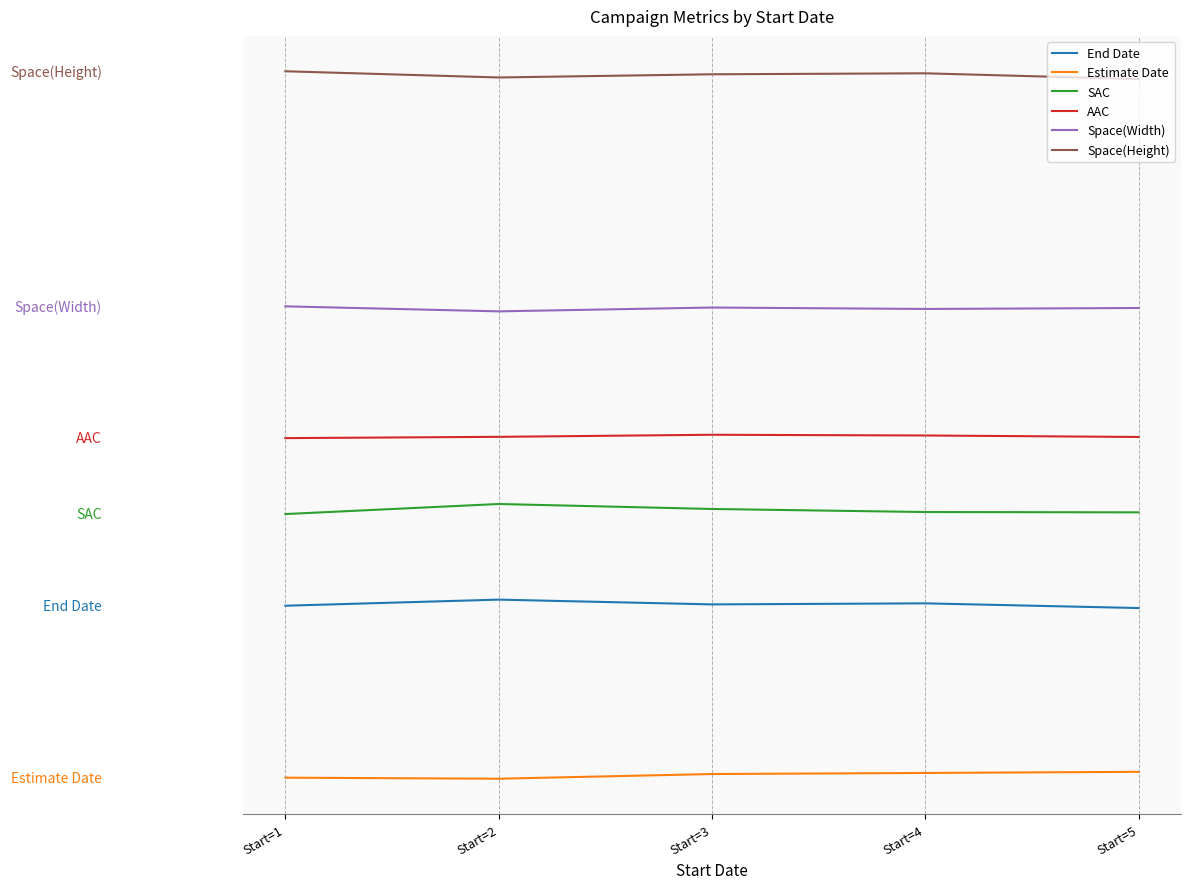

At which label is Space(Width) closest to 57?

Start=2